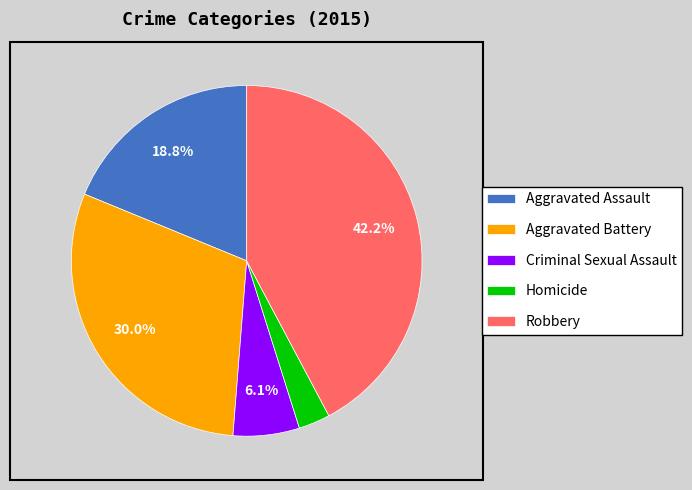

Count the number of slices in the pie.

5